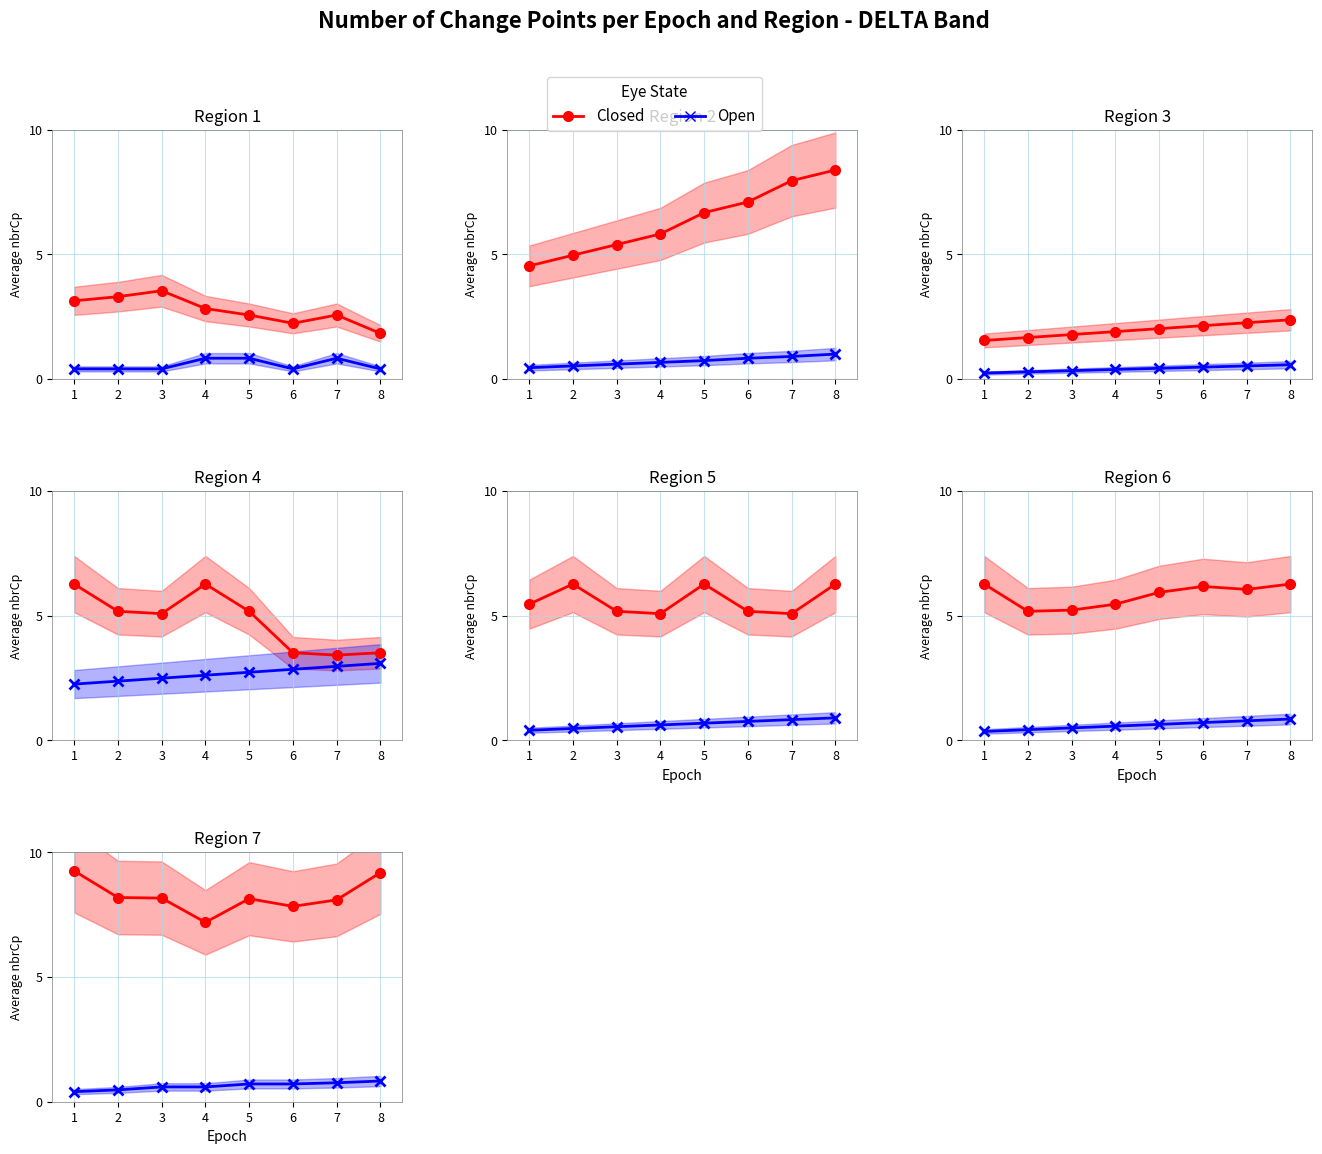

Is it true that Closed equals 4.7 at 2?

False